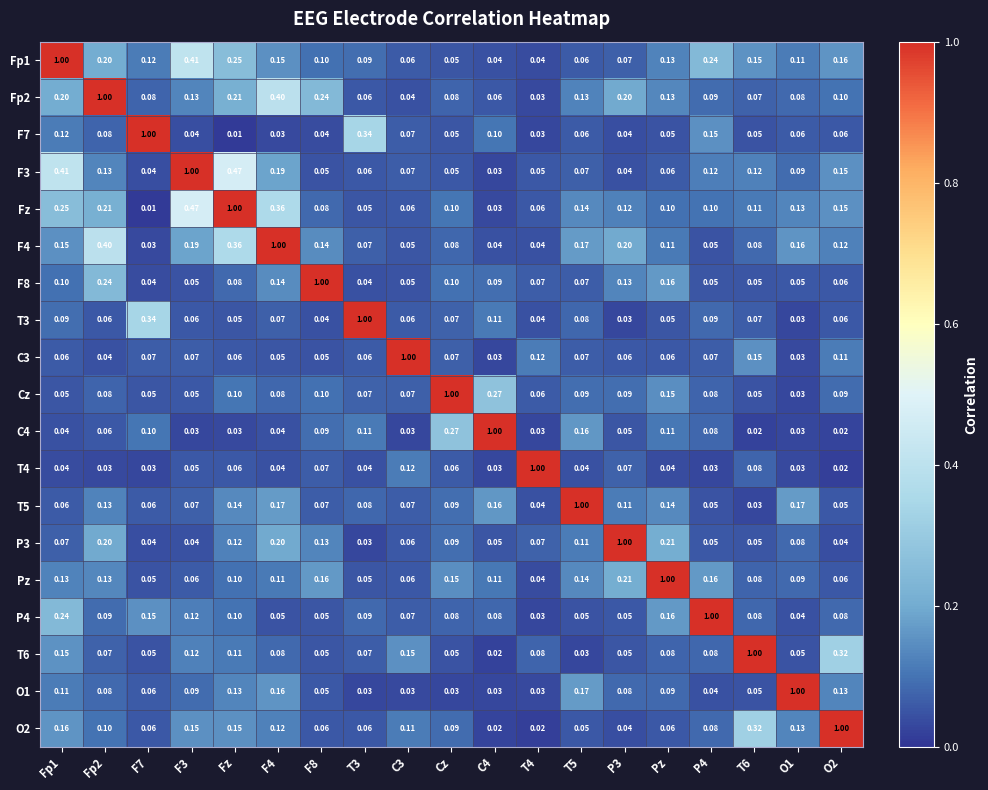

Is the value of F3 at Fp2 greater than the value of P3 at C3?

Yes